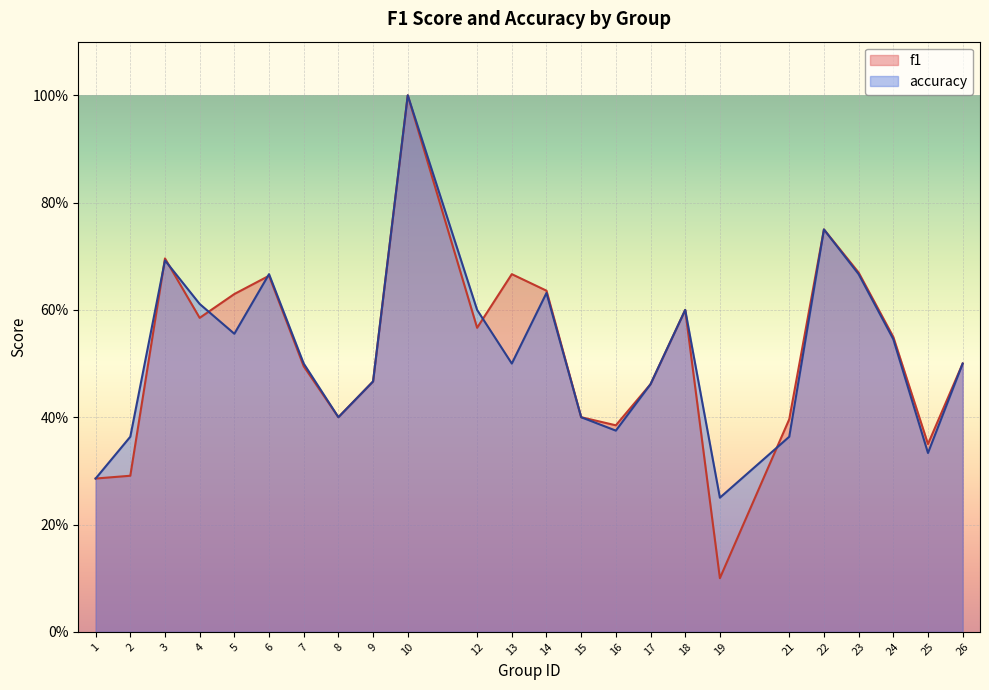

How many f1 values are between 0 and 1?

24